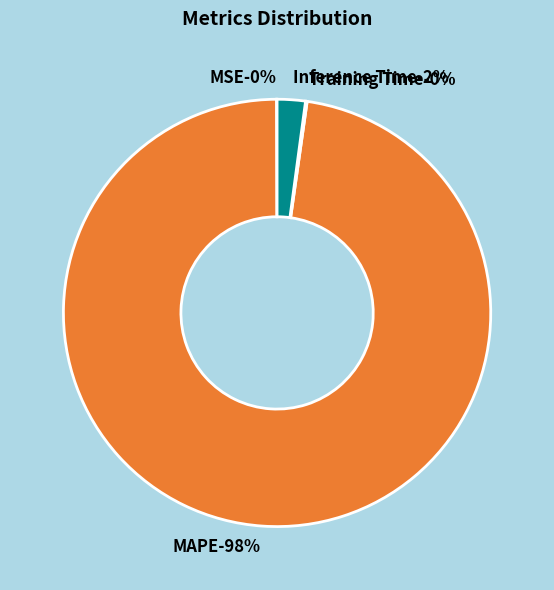

How many segments does this pie chart have?

4